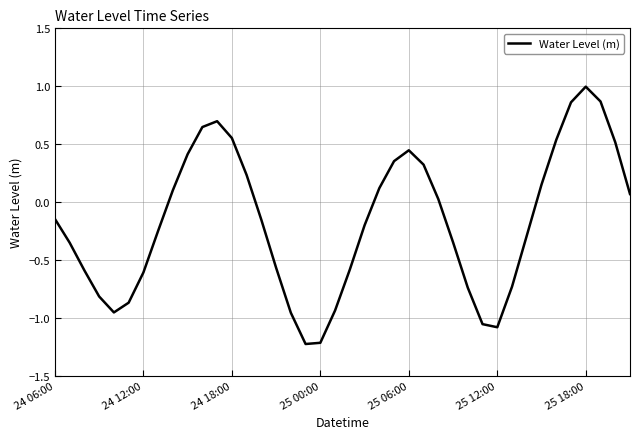

What is the minimum value shown in the chart?

-1.2